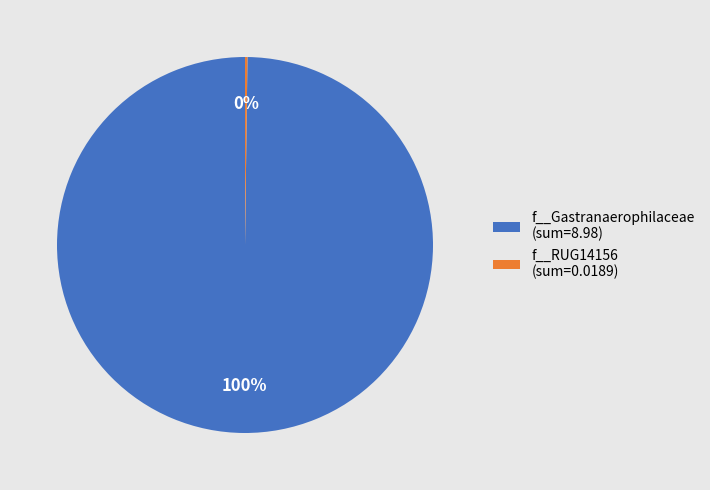

The f__Gastranaerophilaceae (sum=8.98) slice represents 85% of the pie. True or false?

False